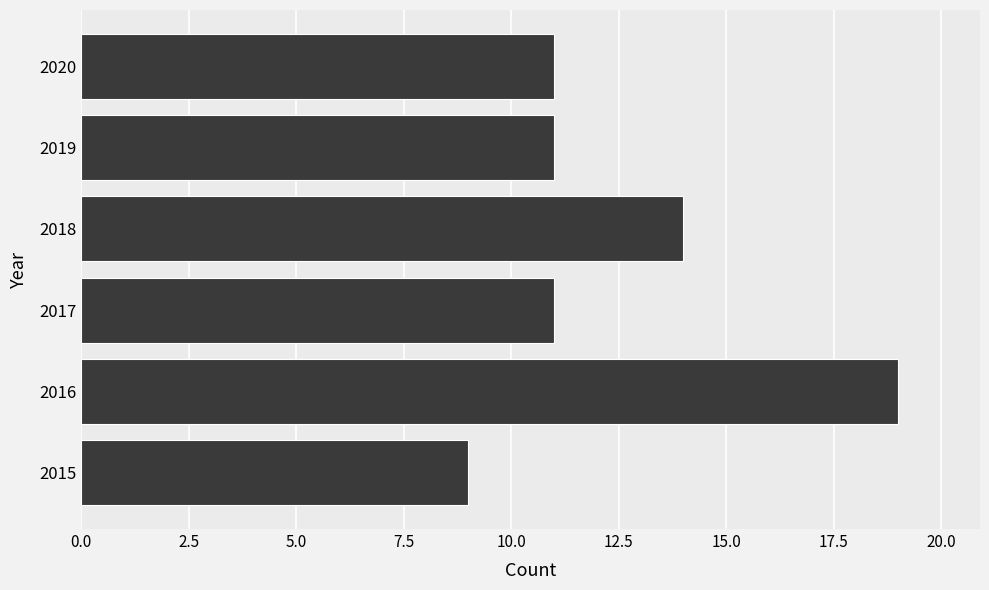

How many data points does each series have?

6